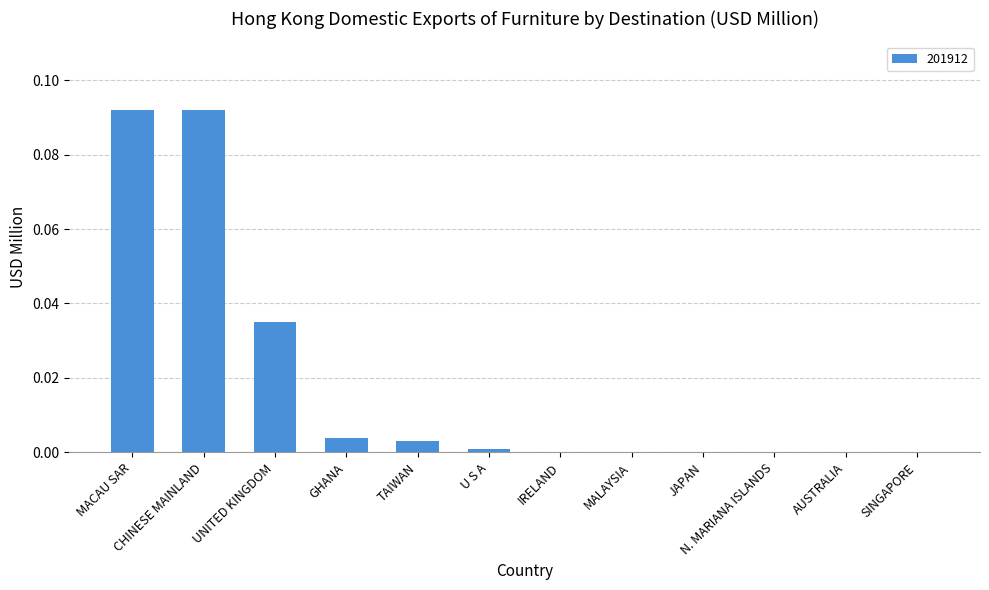

The value at SINGAPORE is 0.1. True or false?

False